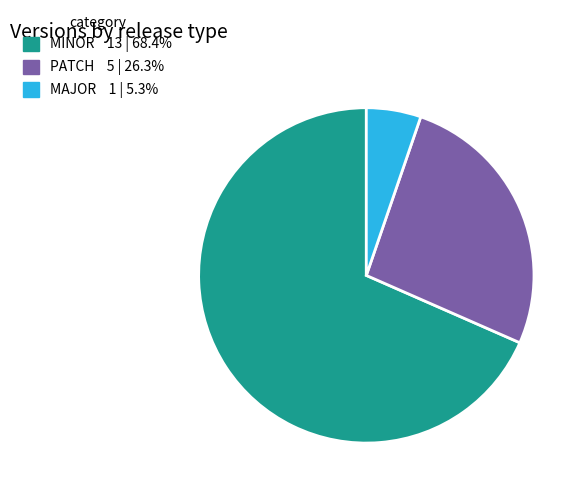

Which category accounts for the majority?

MINOR